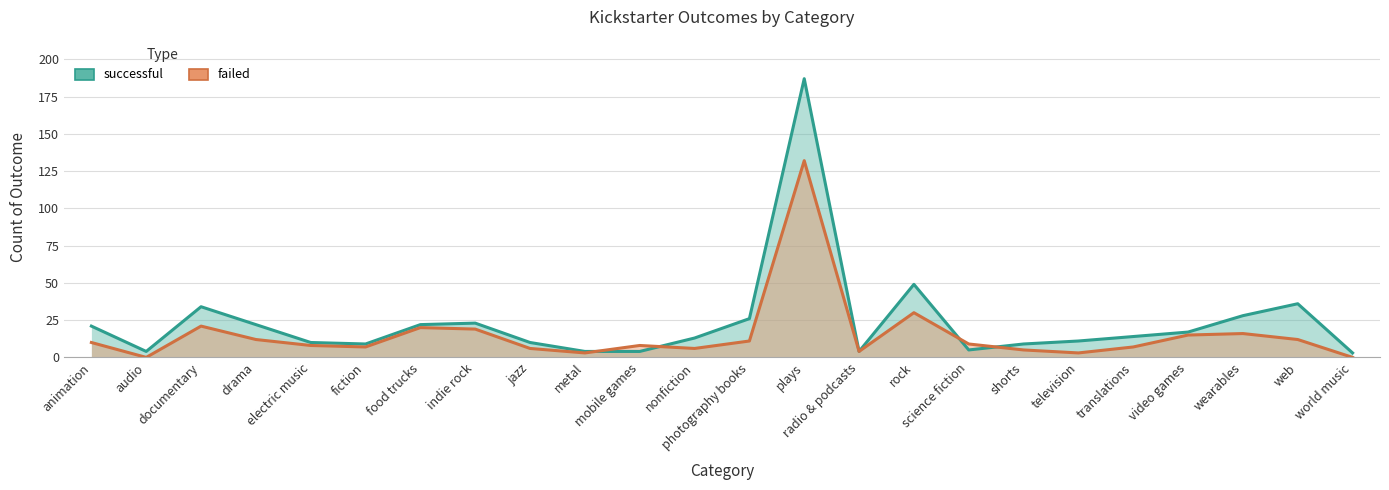

Which series has the widest spread of values?

successful